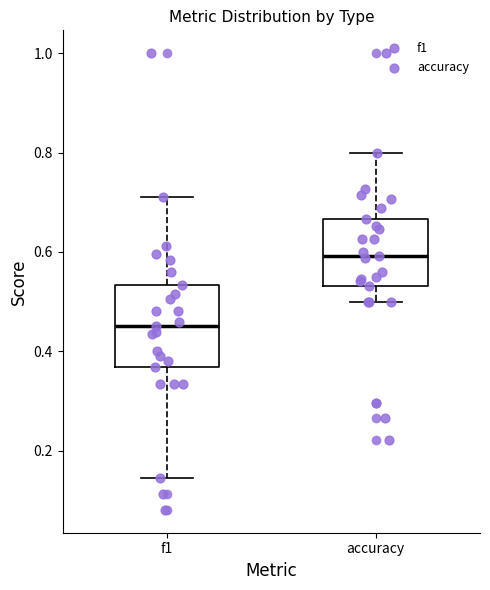

Where does the median line of the box for f1 sit on the y-axis? The values are not printed on the chart, so give them approximately, as read against the axis.

0.46